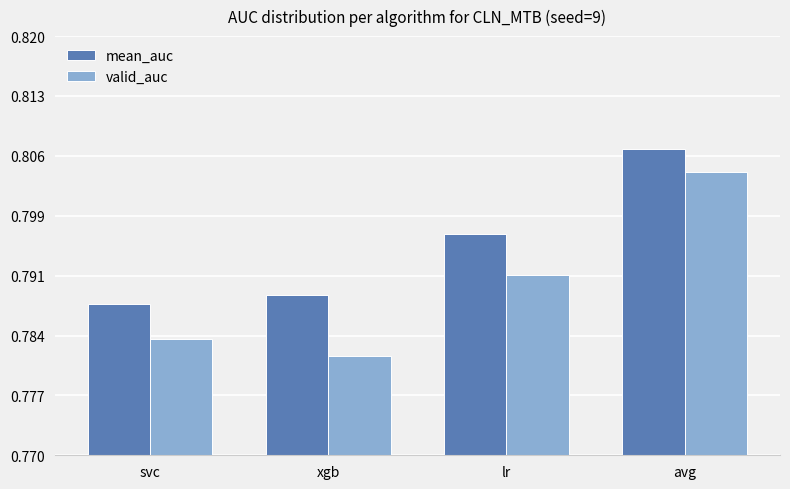

What is the label of the 2nd bar from the left?

xgb